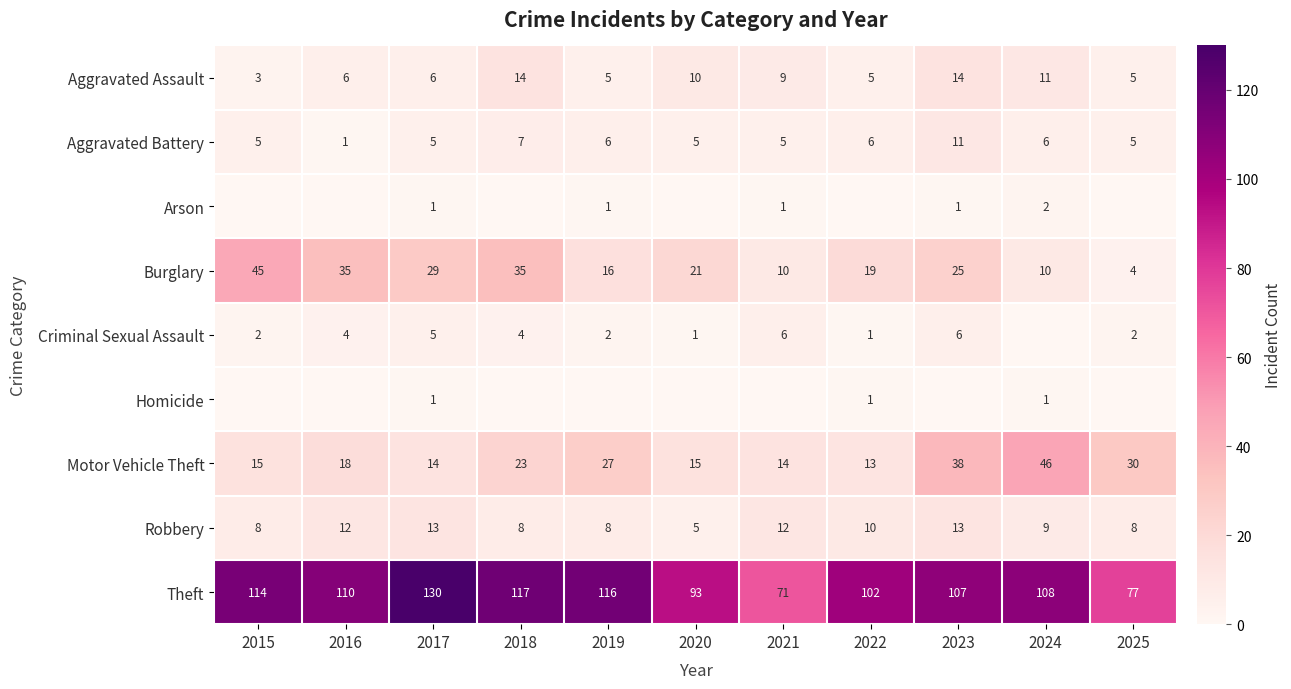

Where does the Theft series first go above 108?

2015